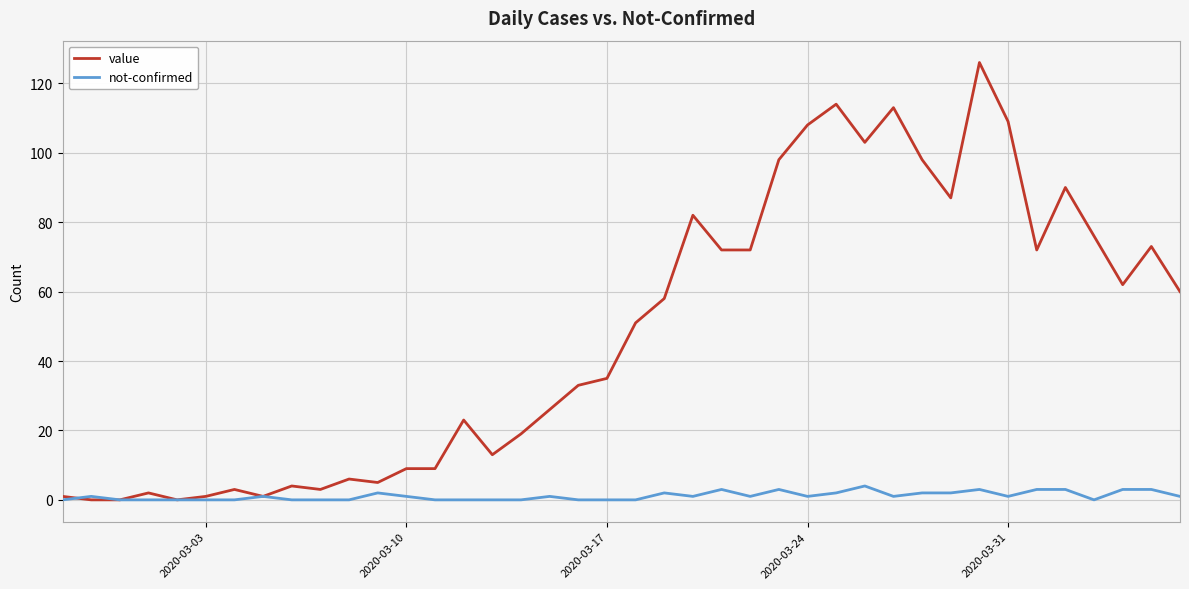

Which series has the largest total across all categories?

value